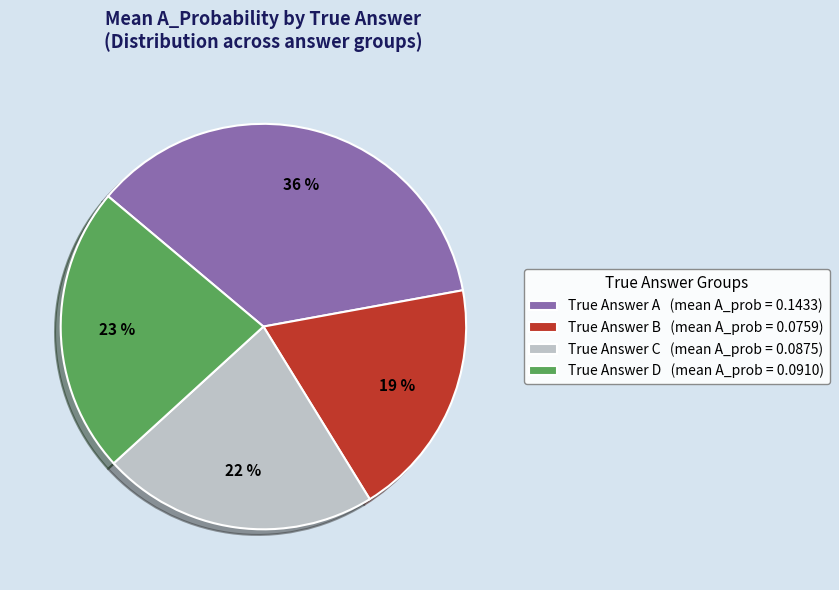

Do True Answer A (mean A_prob = 0.1433) and True Answer C (mean A_prob = 0.0875) together represent more than half of the pie?

Yes